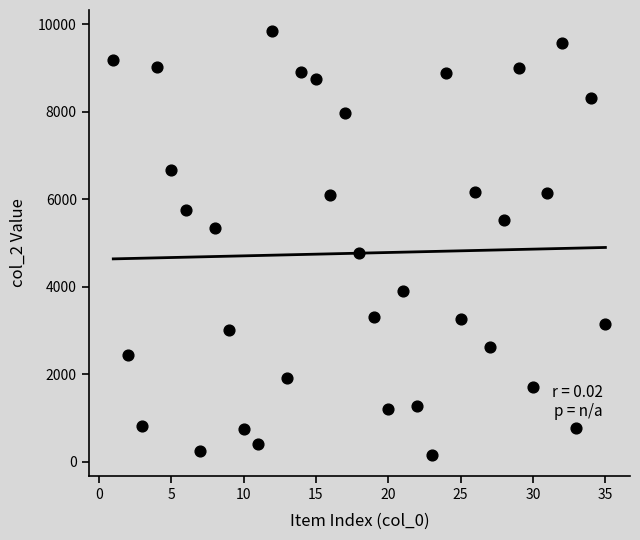

What is the range of Y values (max minus min)?

9687